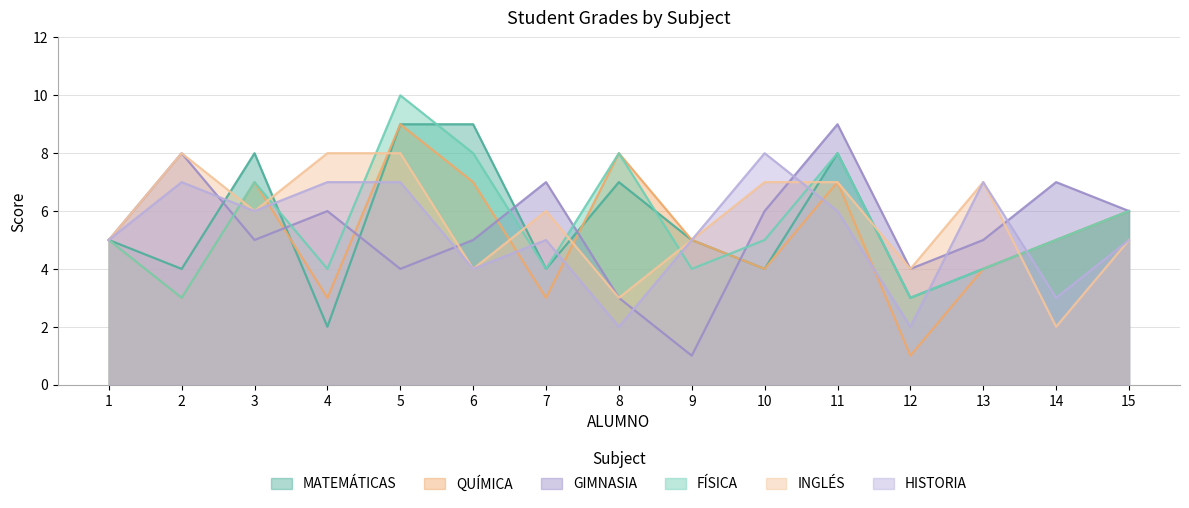

How many interior local peaks does the FÍSICA series have?

4